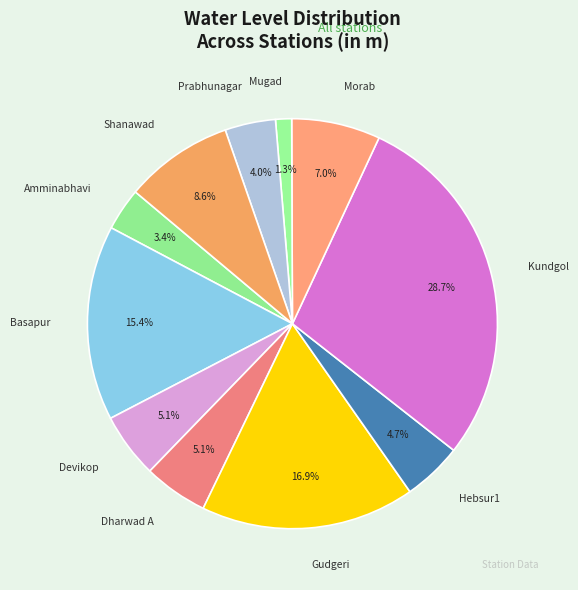

Combined, what portion of the pie is Prabhunagar and Kundgol?

32.6%